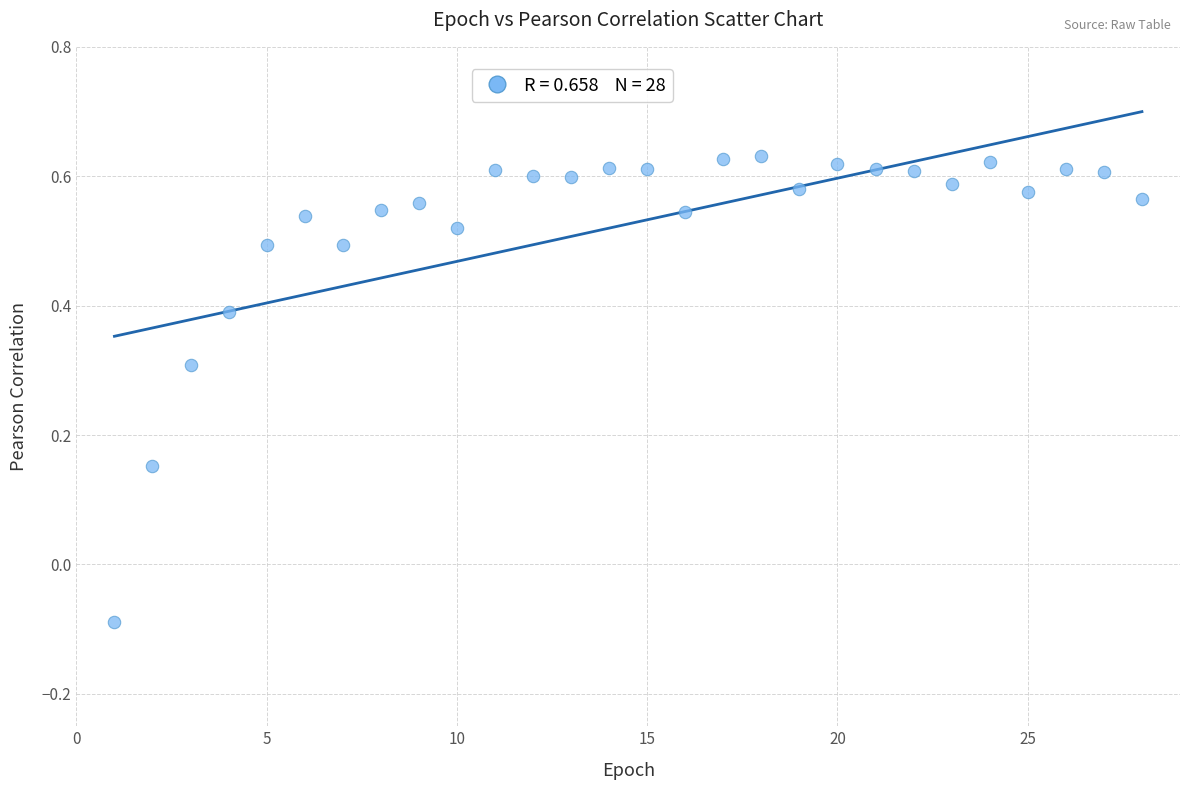

What is the range of X values (max minus min)?

27.0